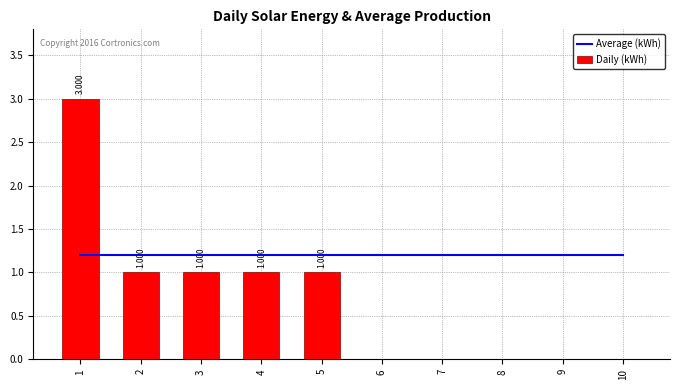

Which category has the lowest value across all series?

6